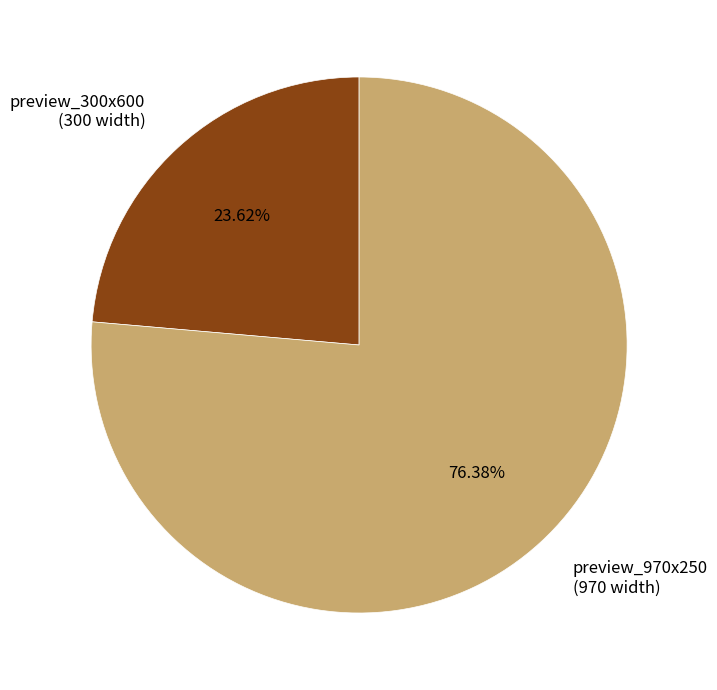

Combined, what portion of the pie is preview_970x250 and preview_300x600?

100.0%